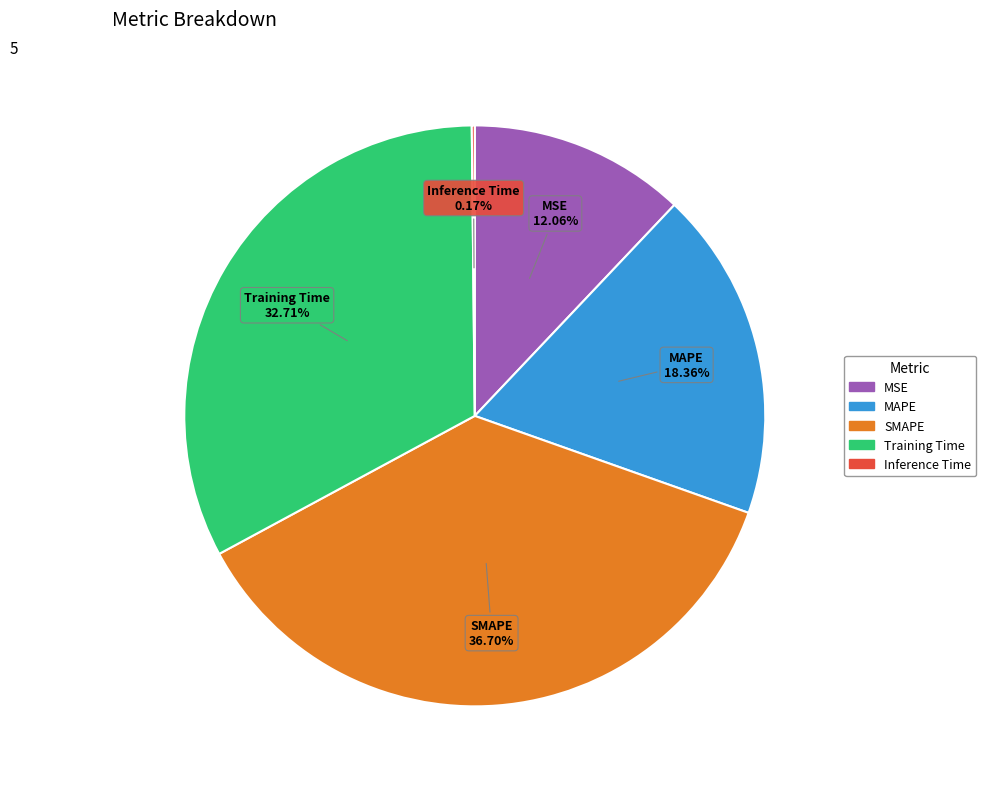

Which has a higher value, SMAPE or MSE?

SMAPE